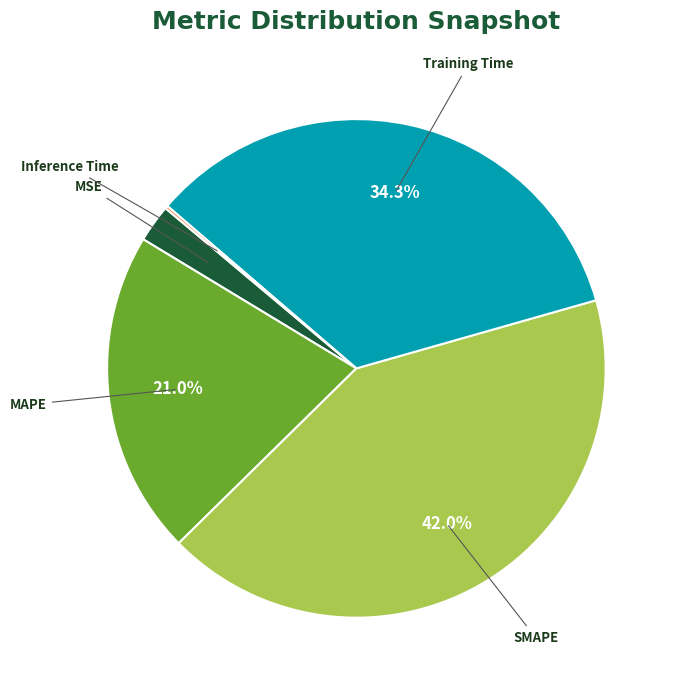

Does SMAPE account for over 50% of the chart?

No